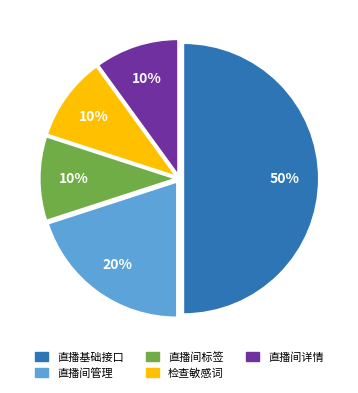

To the nearest percent, what is the difference between the largest and smallest slice percentages?

40%